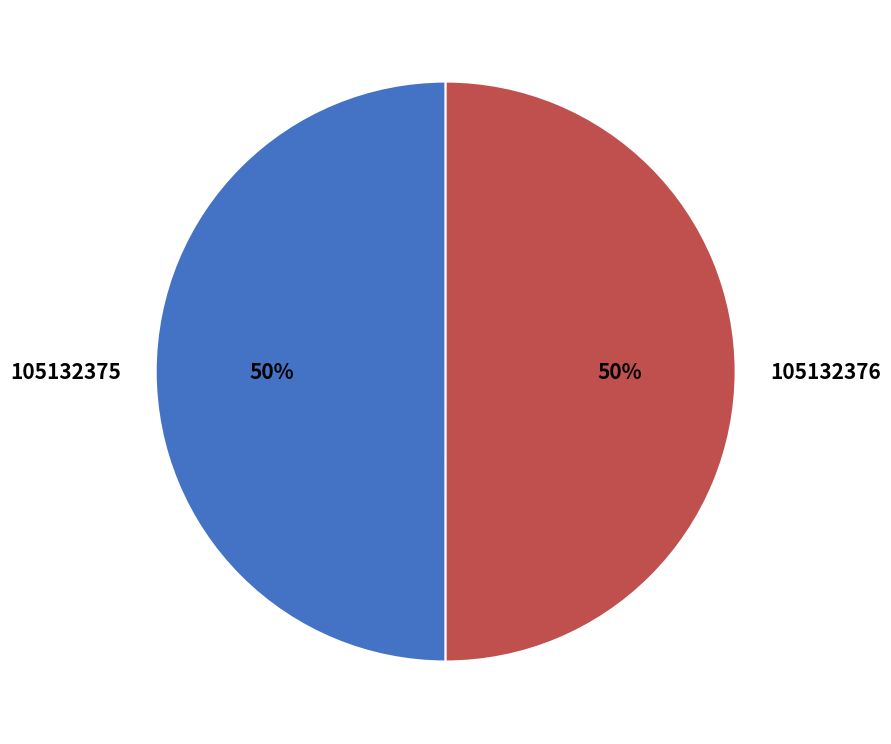

Combined, do 105132375 and 105132376 account for over 50%?

Yes